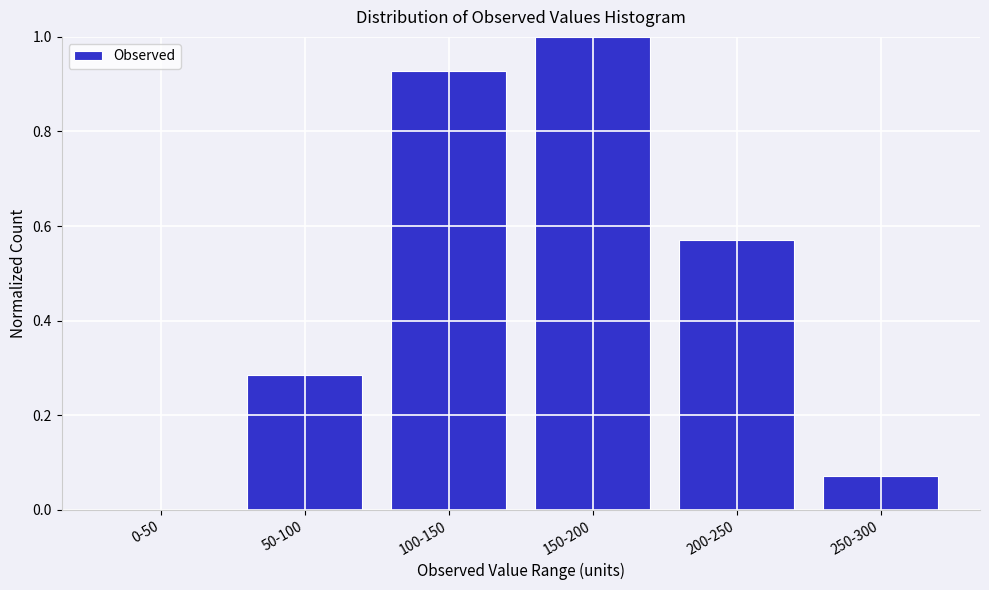

What is the change in value from 50-100 to 150-200?

+0.7